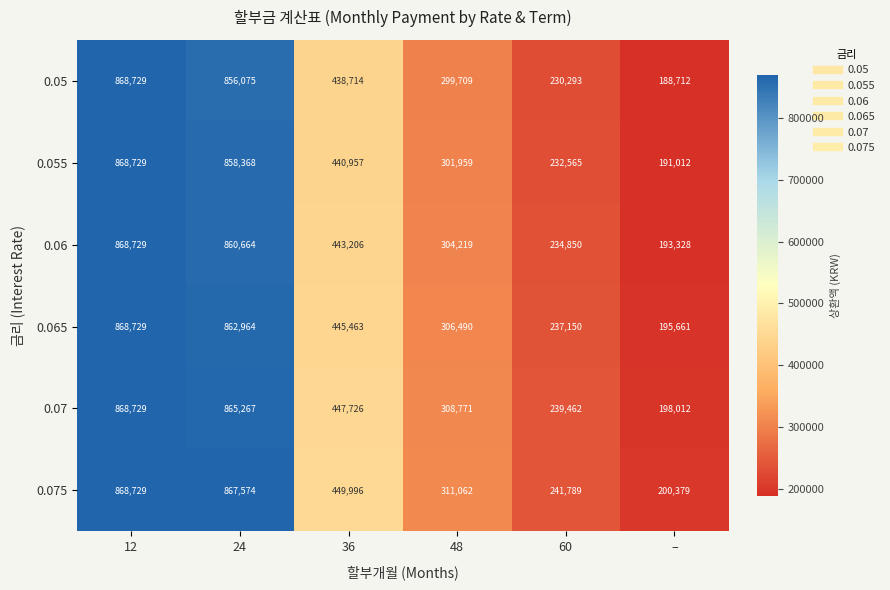

Rank the series by their average value, from lowest to highest.

0.05, 0.055, 0.06, 0.065, 0.07, 0.075